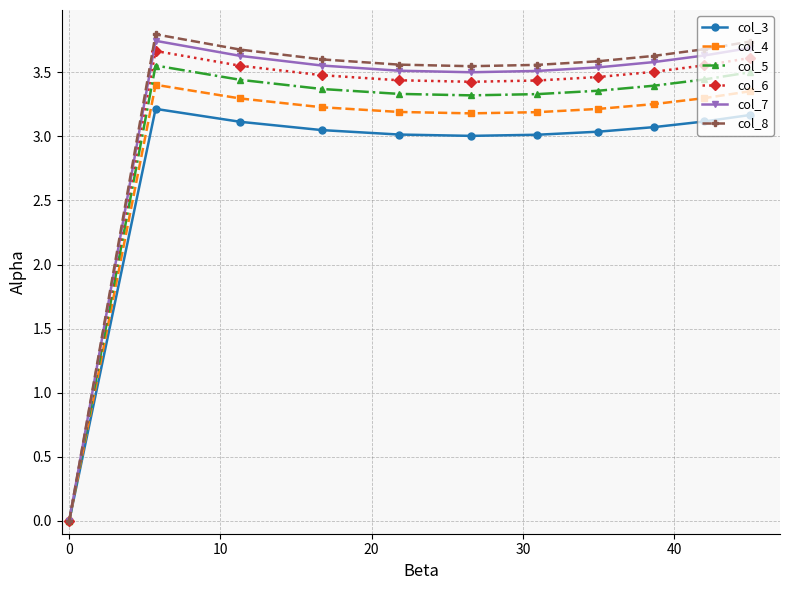

How many data points in col_8 are less than 3?

1